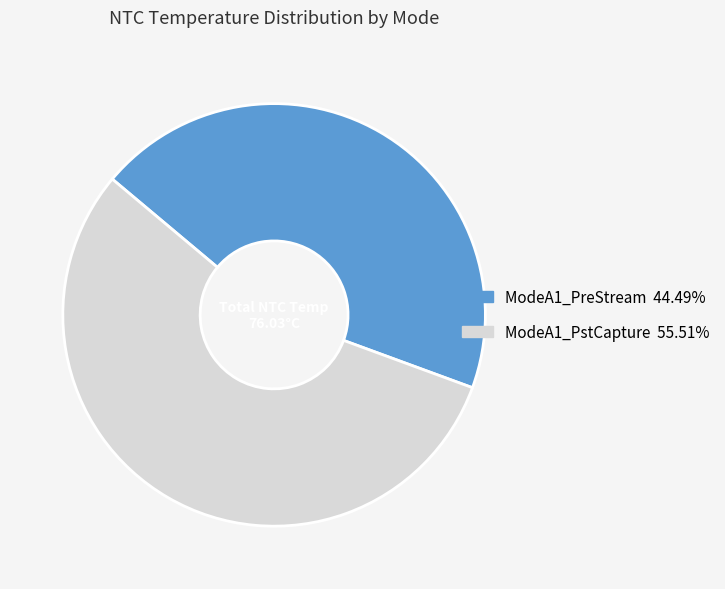

Approximately how many times larger is the value at ModeA1_PreStream 44.49% compared to ModeA1_PstCapture 55.51%?

0.8